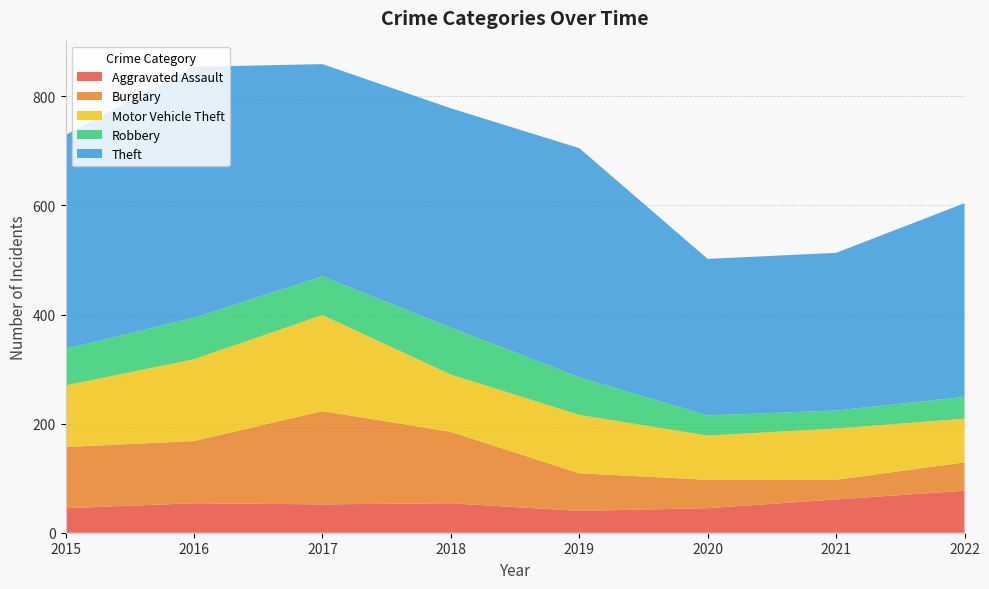

Reading left to right, what are all the values shown in this chart?

Aggravated Assault: 2015=45	2016=54	2017=52	2018=54	2019=40	2020=45	2021=61	2022=77
Burglary: 2015=112	2016=114	2017=171	2018=131	2019=69	2020=52	2021=36	2022=52
Motor Vehicle Theft: 2015=113	2016=150	2017=176	2018=105	2019=107	2020=81	2021=94	2022=80
Robbery: 2015=67	2016=76	2017=71	2018=86	2019=69	2020=37	2021=33	2022=40
Theft: 2015=392	2016=460	2017=389	2018=402	2019=420	2020=287	2021=289	2022=355